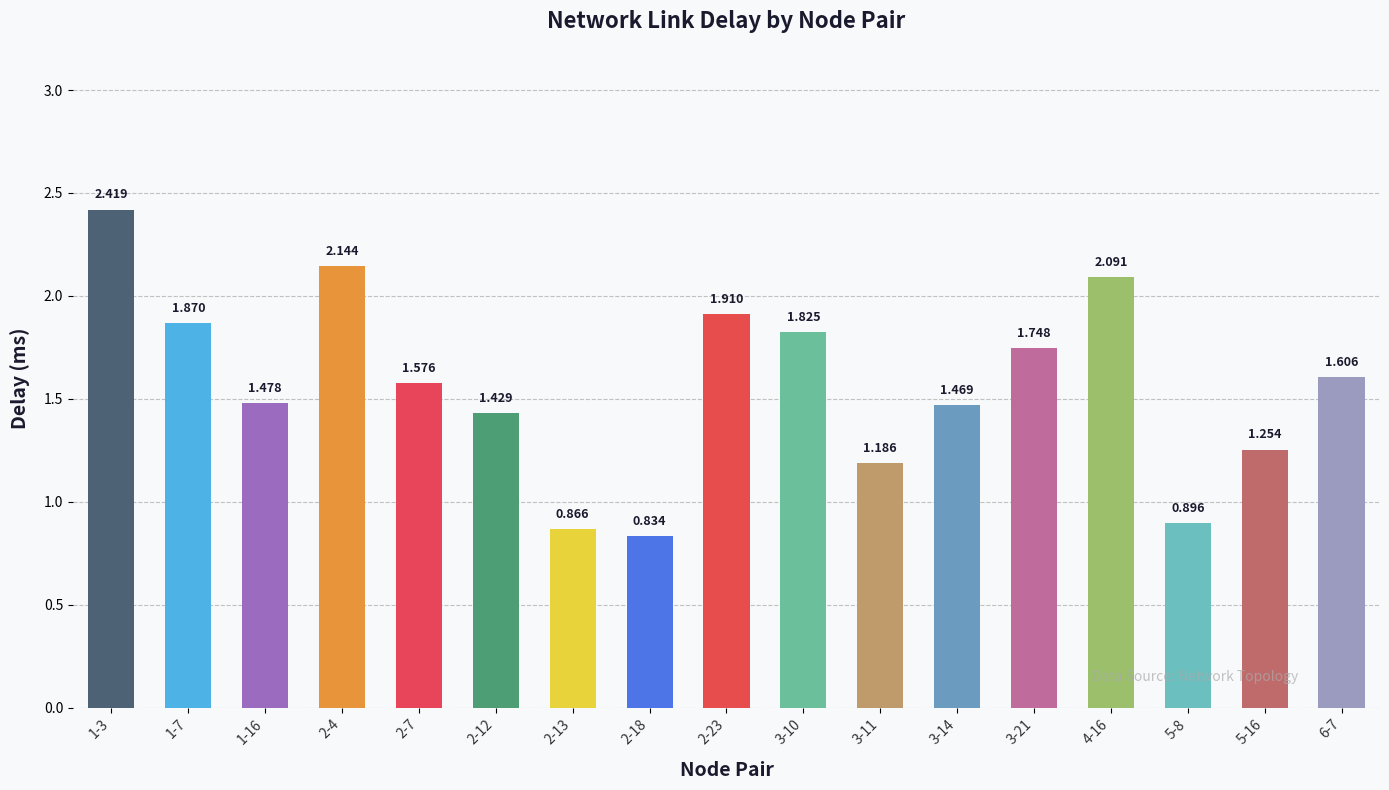

What is the maximum value shown in the chart?

2.4